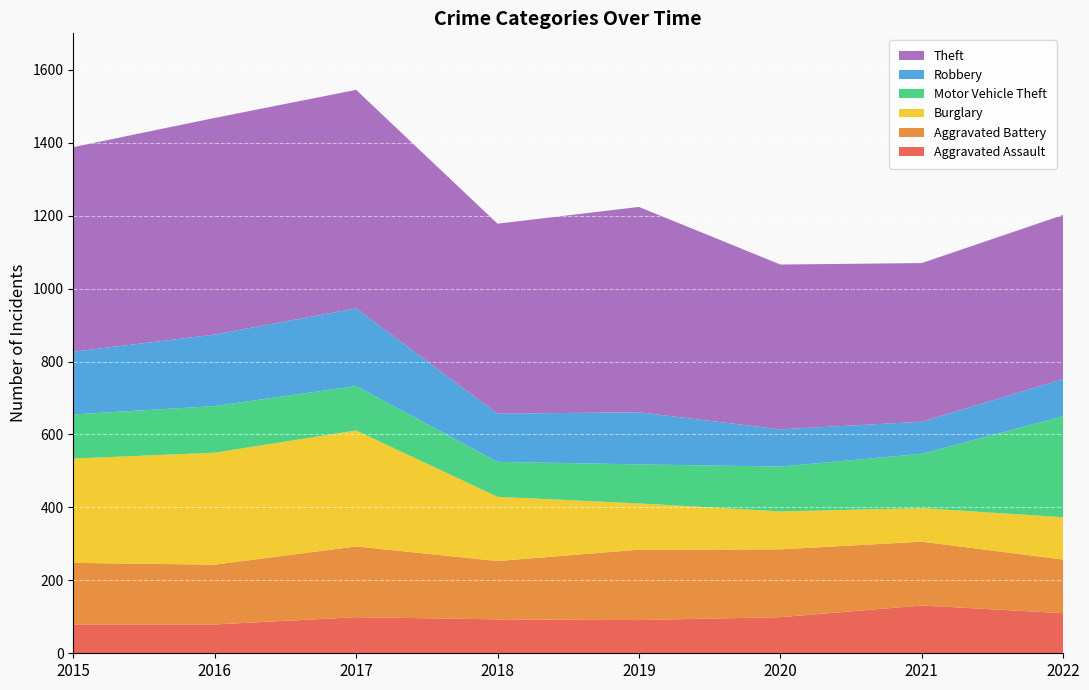

Reading right to left, transcribe all the data shown in this chart.

Aggravated Assault: 110	131	99	91	93	99	79	79
Aggravated Battery: 147	175	186	193	160	194	164	169
Burglary: 116	92	104	127	176	318	307	286
Motor Vehicle Theft: 277	149	123	107	96	122	128	121
Robbery: 102	88	102	143	132	213	196	172
Theft: 450	435	452	563	521	599	594	561